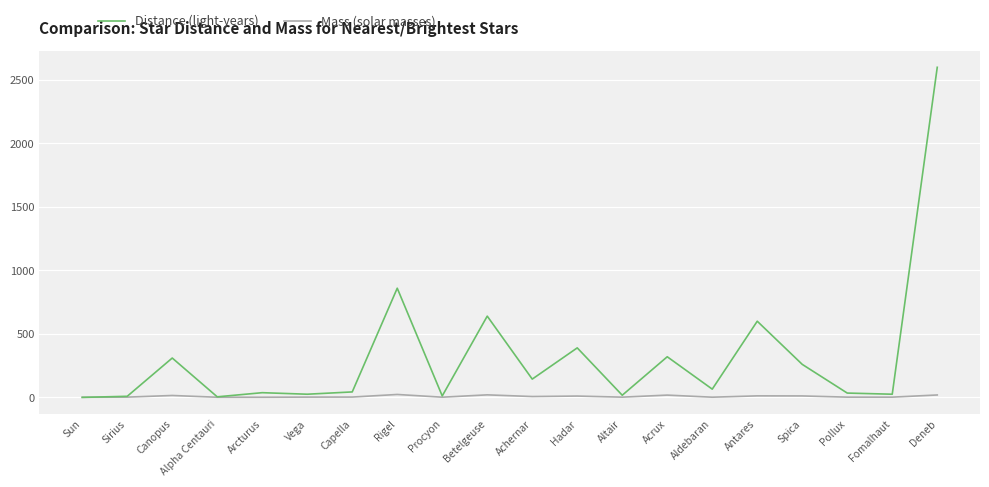

What is the difference between the maximum and minimum values in the Distance (light-years) series?

2600.0